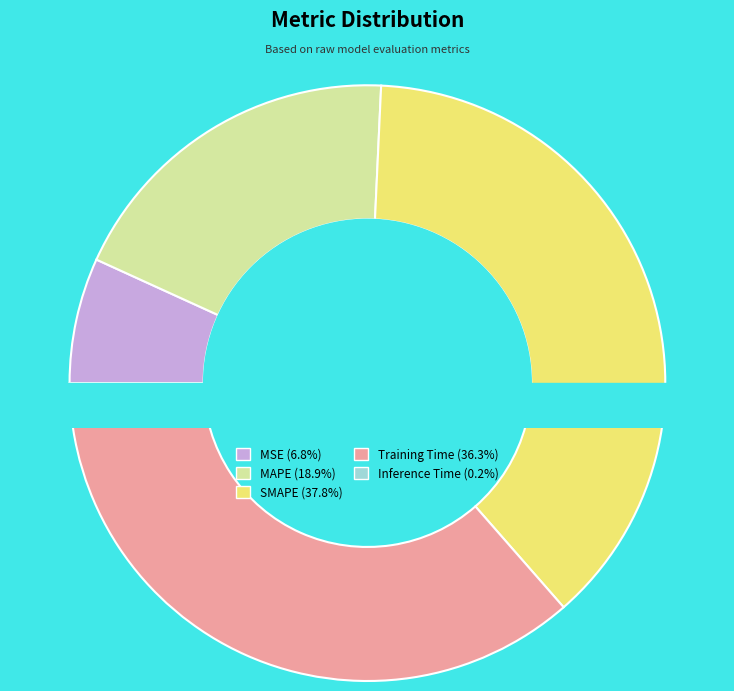

Is the sum of MSE and SMAPE greater than half?

No